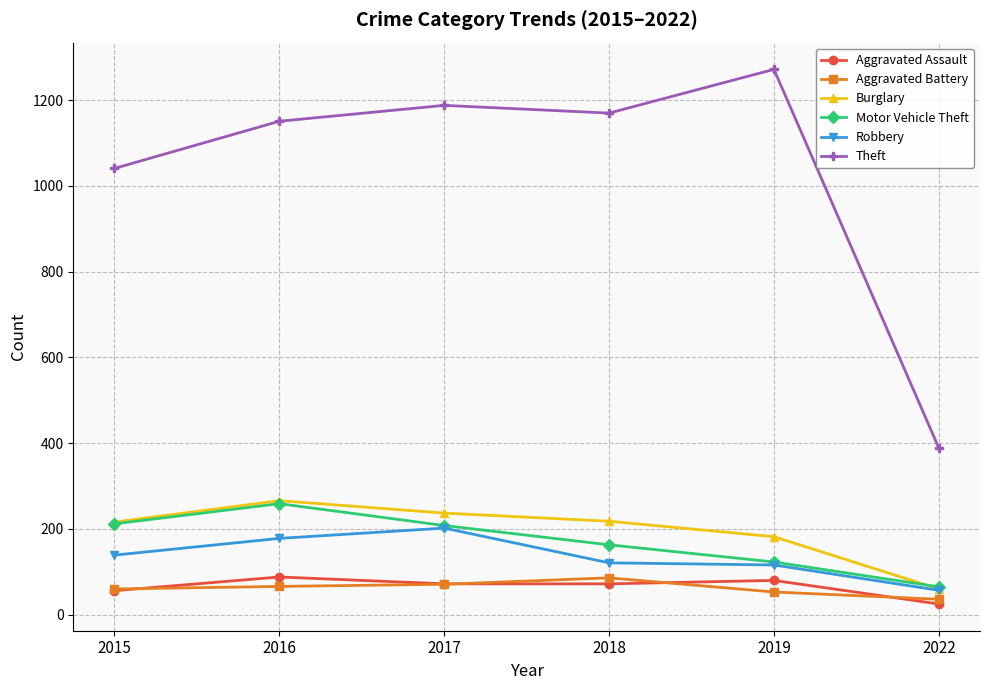

What are all the series names shown in the legend?

Aggravated Assault, Aggravated Battery, Burglary, Motor Vehicle Theft, Robbery, Theft